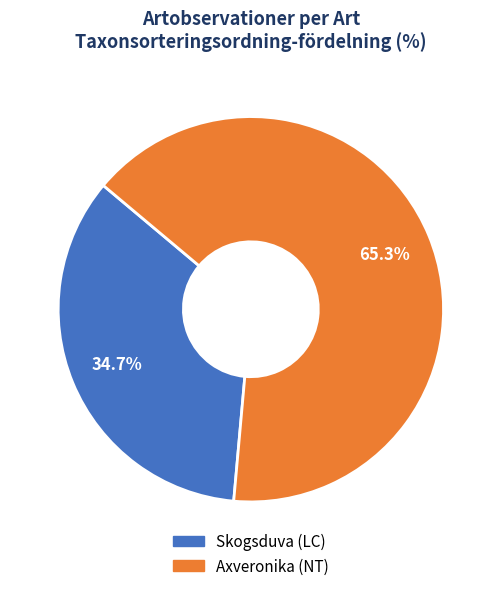

What is the majority slice?

Axveronika (NT)